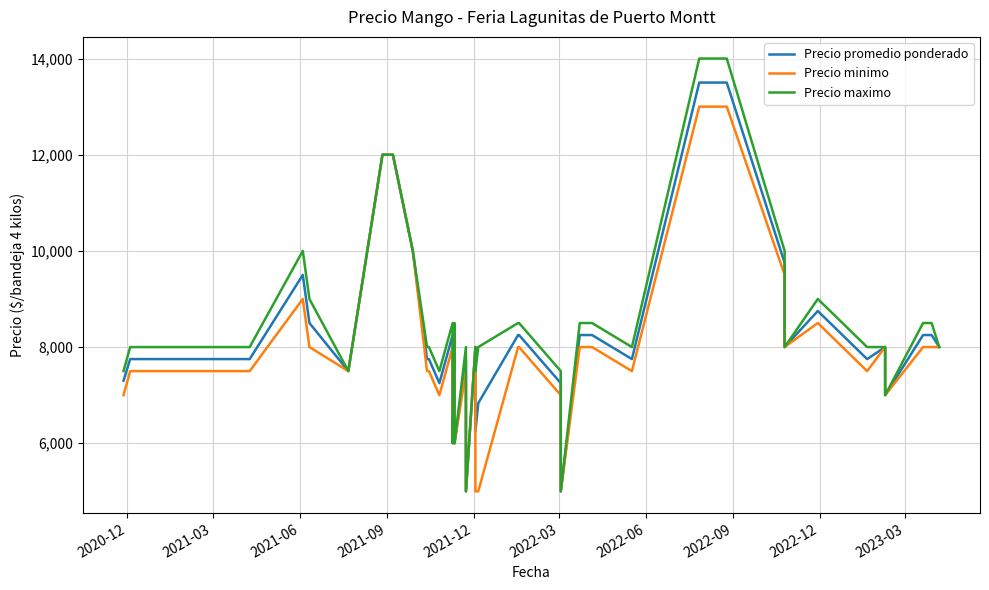

Rank the series by their maximum value, from lowest to highest.

Precio minimo, Precio promedio ponderado, Precio maximo